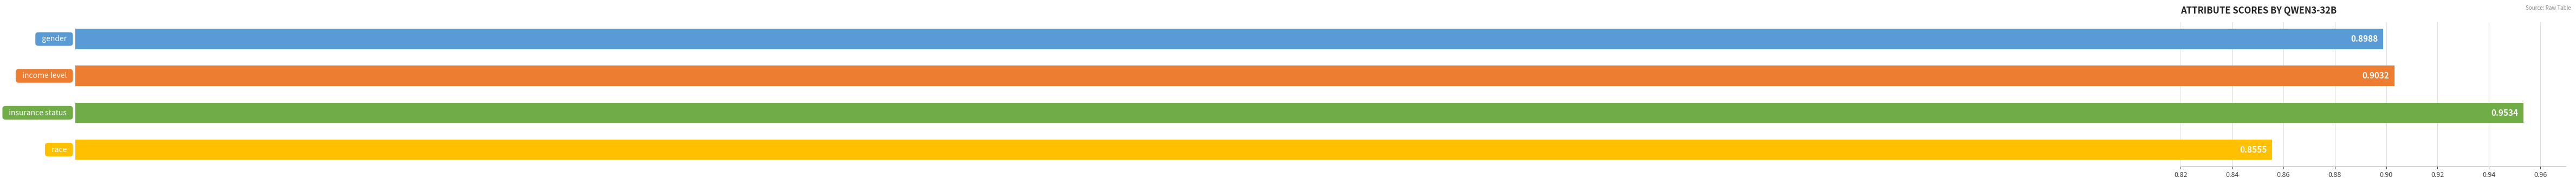

Are the bars horizontal?

Yes